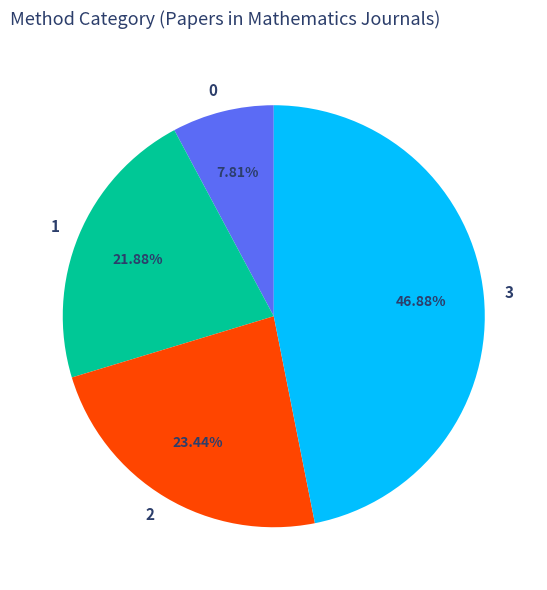

What is the ratio of the value at 1 to the value at 2?

0.9